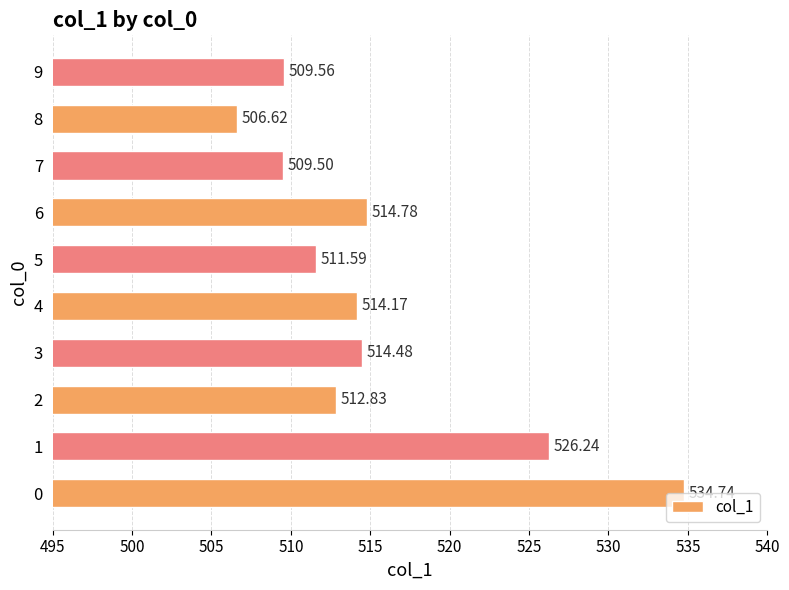

List the labels in order of value, largest first.

0, 1, 6, 3, 4, 2, 5, 9, 7, 8